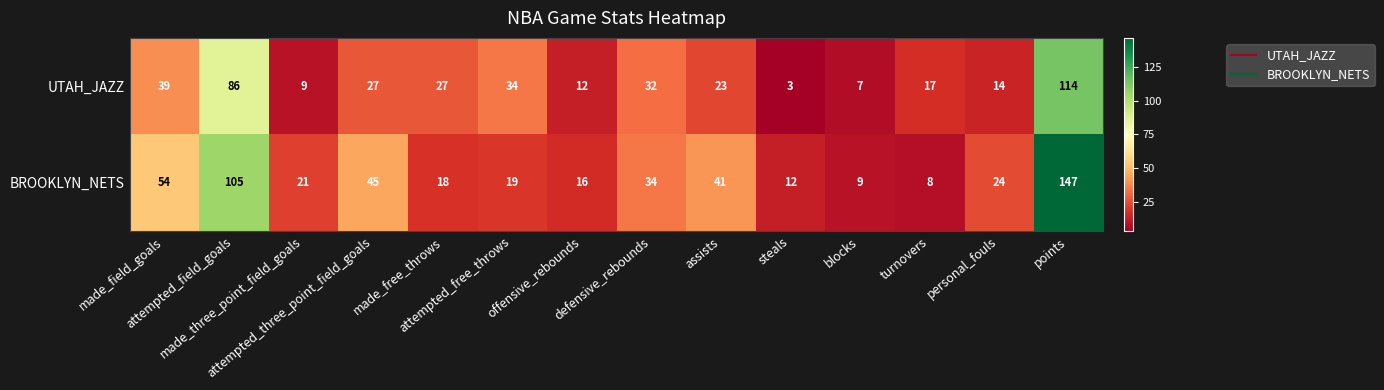

Between attempted_free_throws and defensive_rebounds, which series saw the biggest shift?

BROOKLYN_NETS